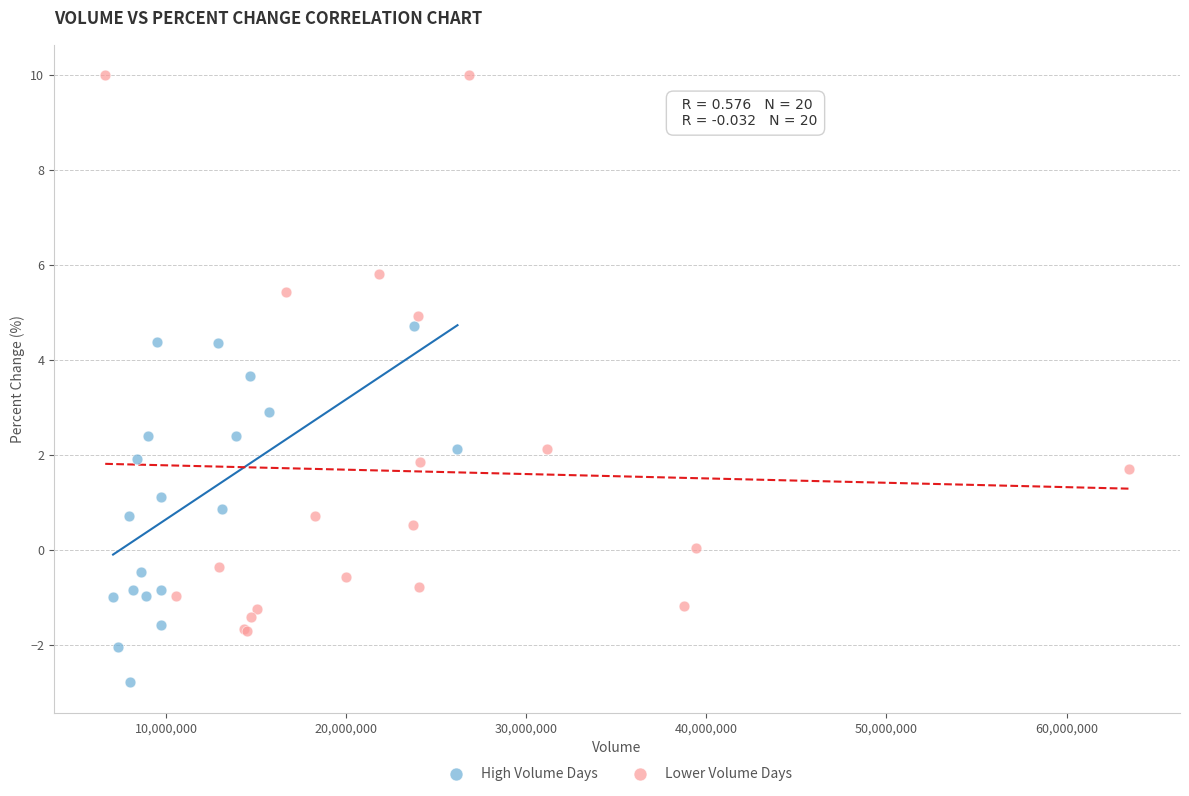

What are all the series names shown in the legend?

High Volume Days, Lower Volume Days